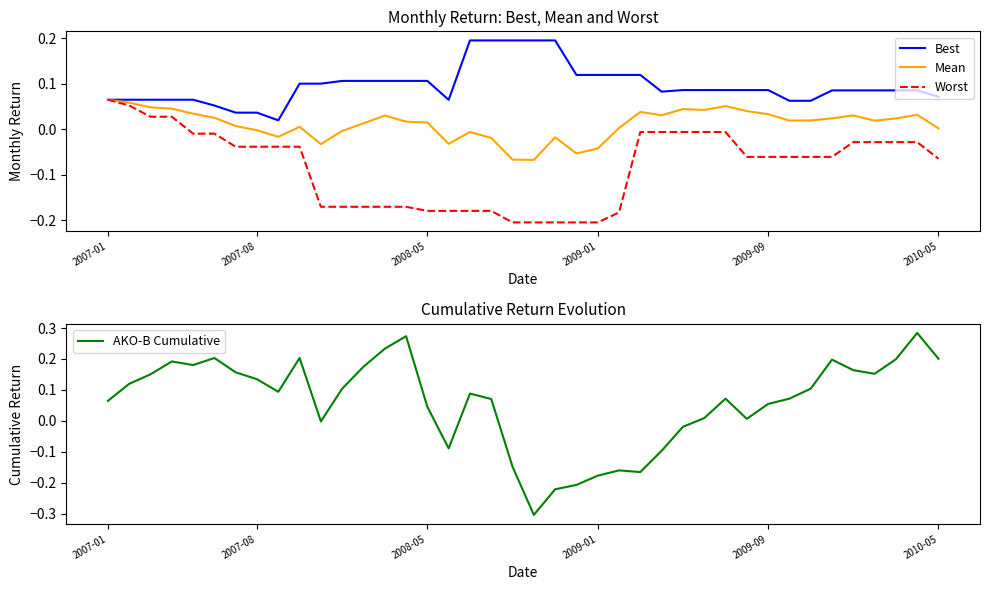

Rank the series by their average value, from highest to lowest.

Best, AKO-B Cumulative, Mean, Worst